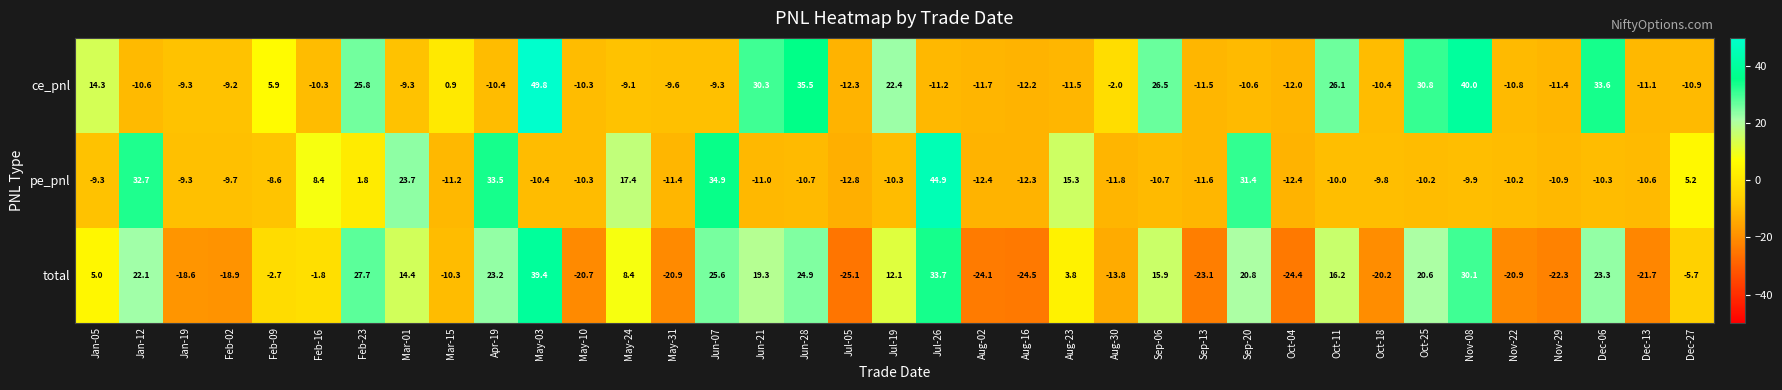

The pe_pnl series shows -6.6 at Nov-08. True or false?

False